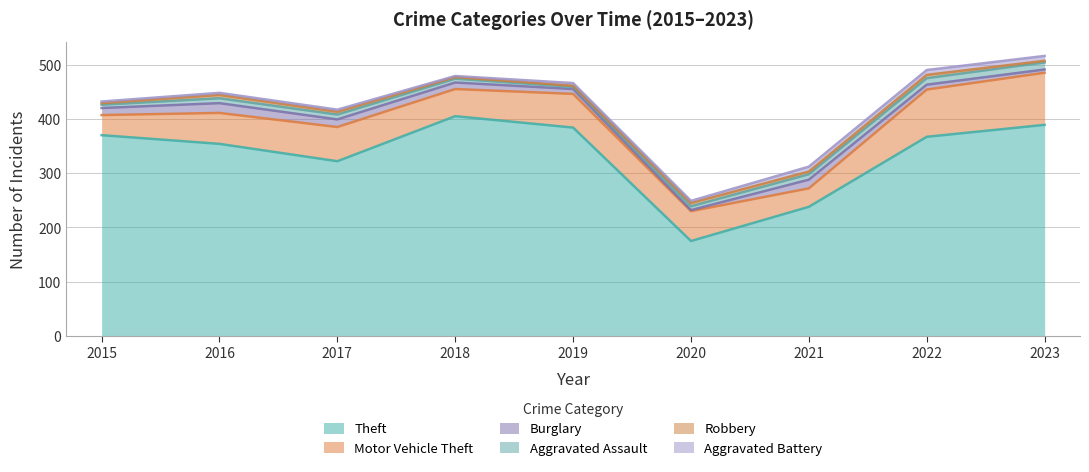

What is the difference between the maximum and second lowest values in the Robbery series?

3